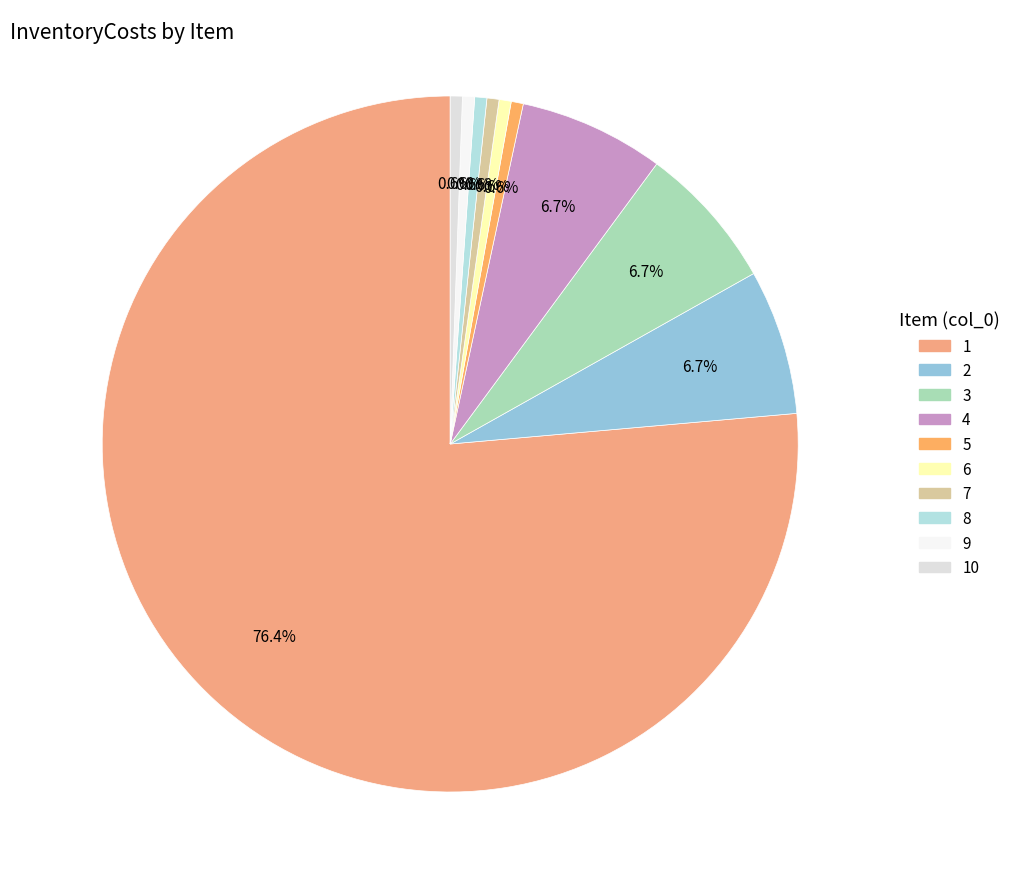

How many slices are in this pie chart?

10